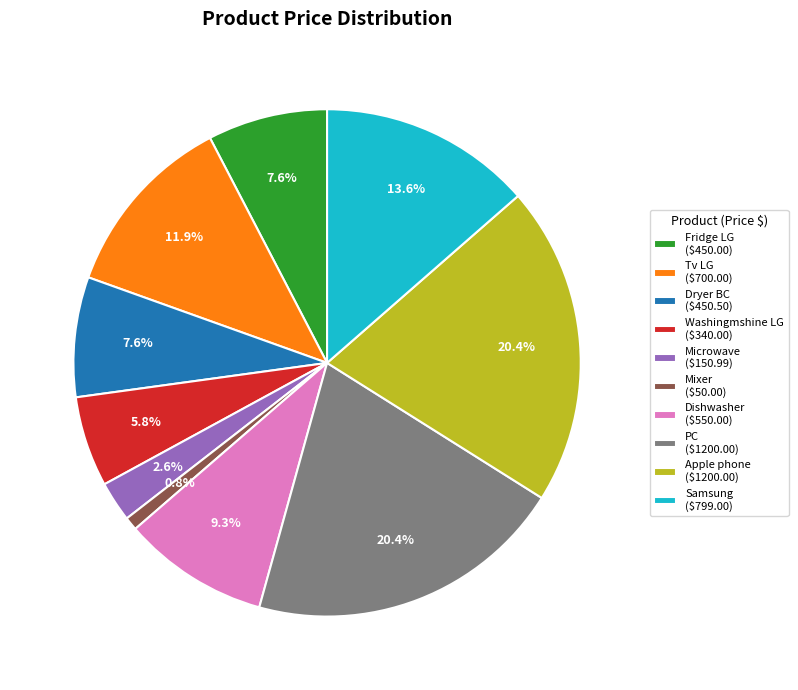

Count the number of slices in the pie.

10